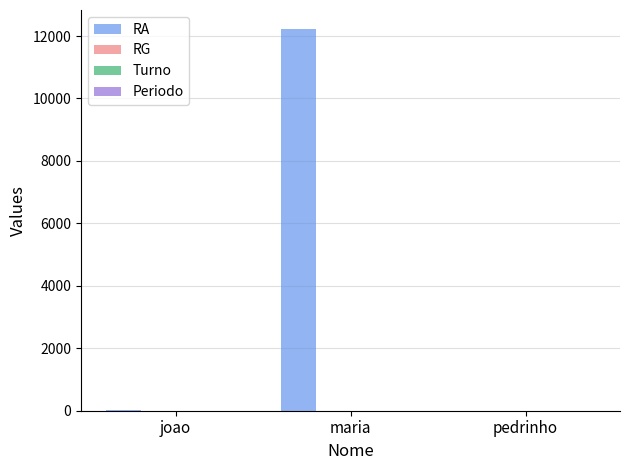

At which category does the chart reach its peak across all series?

maria